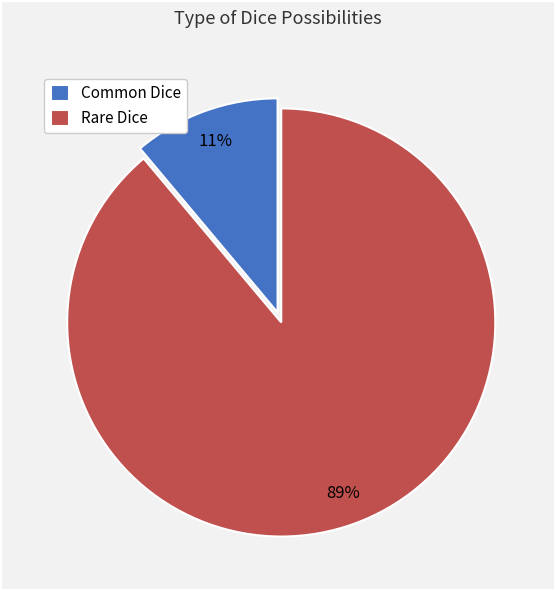

Which has a higher value, Common Dice or Rare Dice?

Rare Dice